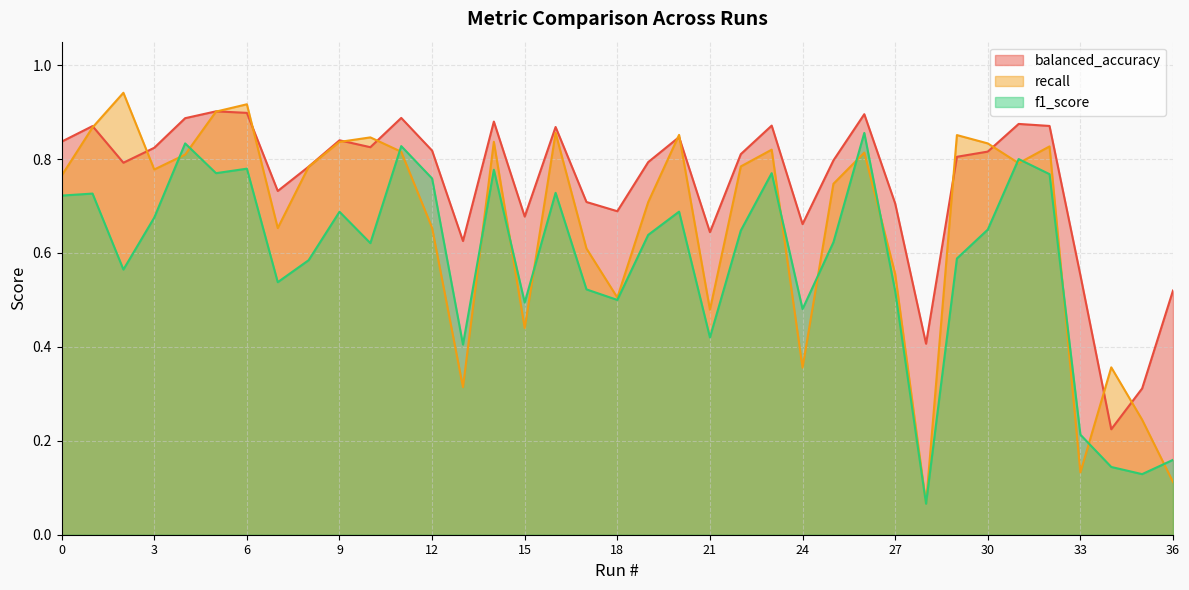

Reading right to left, extract all data points from this chart.

balanced_accuracy: 0.5	0.3	0.2	0.6	0.9	0.9	0.8	0.8	0.4	0.7	0.9	0.8	0.7	0.9	0.8	0.6	0.8	0.8	0.7	0.7	0.9	0.7	0.9	0.6	0.8	0.9	0.8	0.8	0.8	0.7	0.9	0.9	0.9	0.8	0.8	0.9	0.8
recall: 0.1	0.2	0.4	0.1	0.8	0.8	0.8	0.9	0.1	0.6	0.8	0.7	0.4	0.8	0.8	0.5	0.9	0.7	0.5	0.6	0.9	0.4	0.8	0.3	0.7	0.8	0.8	0.8	0.8	0.7	0.9	0.9	0.8	0.8	0.9	0.9	0.8
f1_score: 0.2	0.1	0.1	0.2	0.8	0.8	0.6	0.6	0.1	0.5	0.9	0.6	0.5	0.8	0.6	0.4	0.7	0.6	0.5	0.5	0.7	0.5	0.8	0.4	0.8	0.8	0.6	0.7	0.6	0.5	0.8	0.8	0.8	0.7	0.6	0.7	0.7